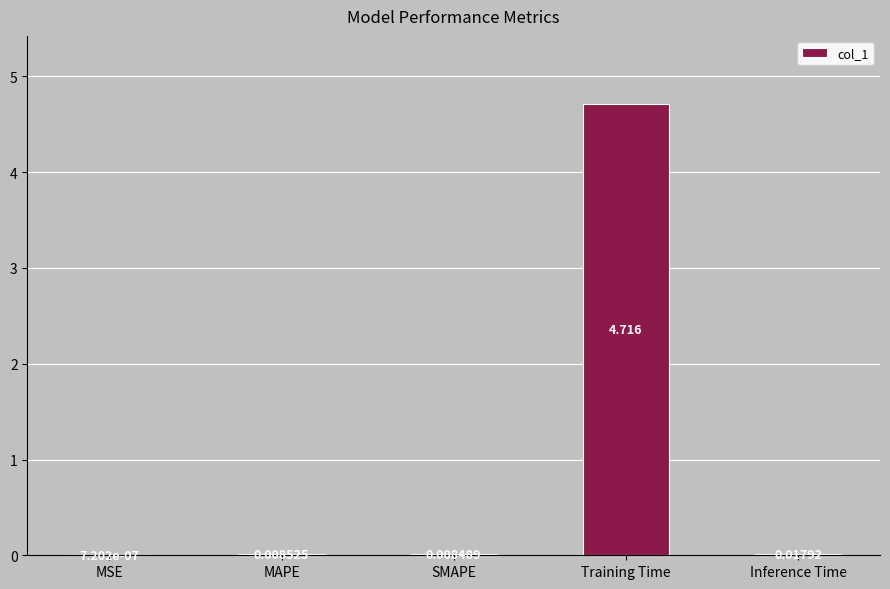

Which label corresponds to the largest value in the chart?

Training Time